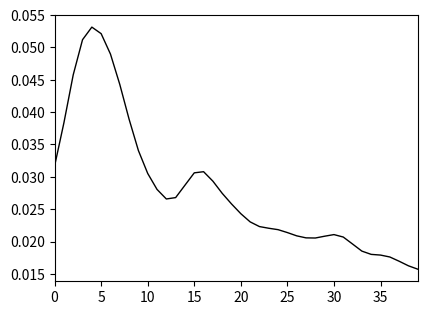

Does the chart have visible grid lines?

No